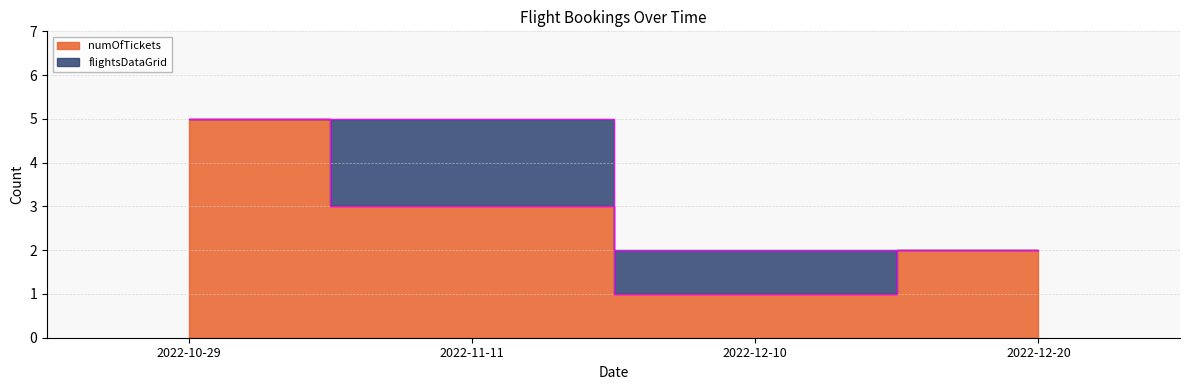

Rank the categories by value from highest to lowest.

2022-10-29, 2022-11-11, 2022-12-20, 2022-12-10